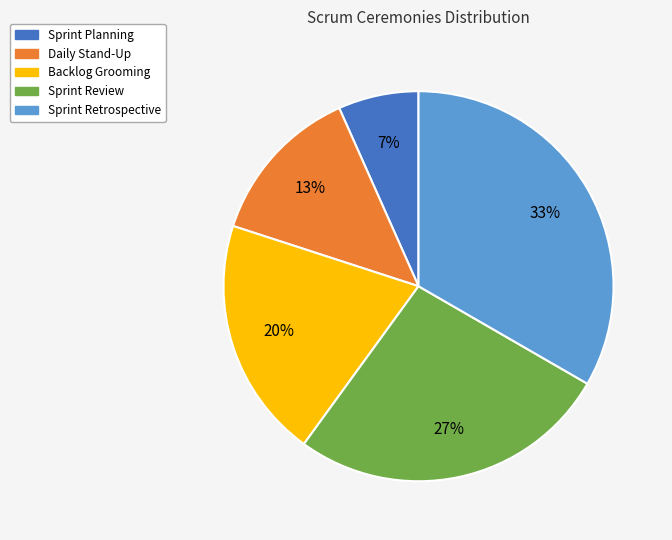

Is there any slice that represents more than half of the pie?

No